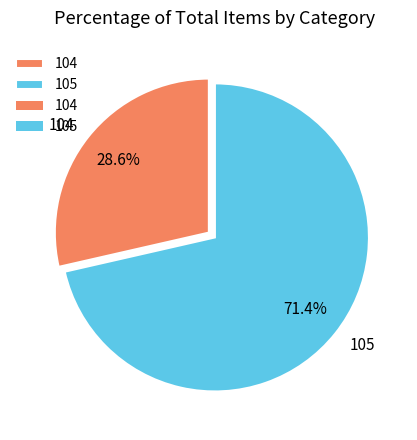

Which has a higher value, 104 or 105?

105